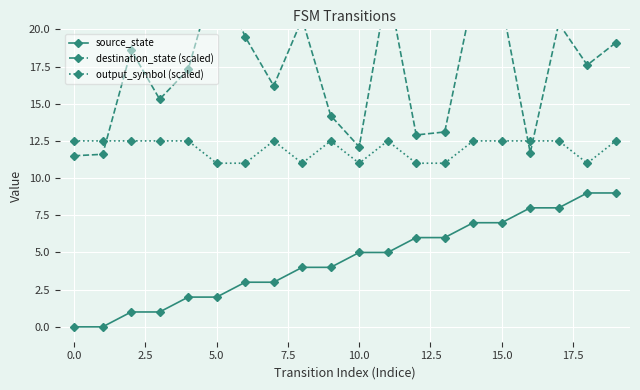

Reading left to right, what are all the values shown in this chart?

source_state: 0.0	0.0	1.0	1.0	2.0	2.0	3.0	3.0	4.0	4.0	5.0	5.0	6.0	6.0	7.0	7.0	8.0	8.0	9.0	9.0
destination_state (scaled): 11.5	11.6	18.6	15.3	17.3	24.0	19.5	16.2	20.7	14.2	12.1	23.0	12.9	13.1	22.3	21.8	11.7	20.4	17.6	19.1
output_symbol (scaled): 12.5	12.5	12.5	12.5	12.5	11.0	11.0	12.5	11.0	12.5	11.0	12.5	11.0	11.0	12.5	12.5	12.5	12.5	11.0	12.5